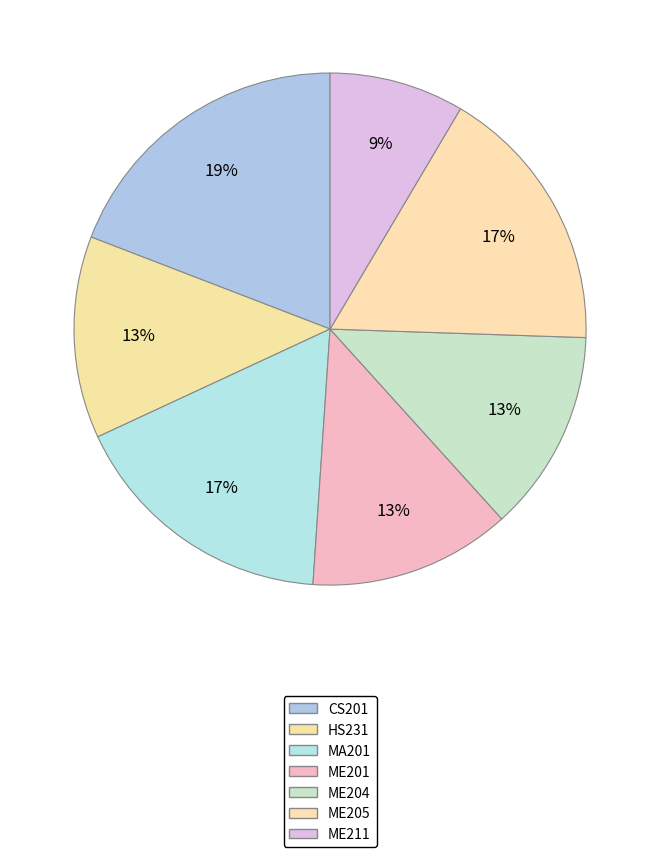

How many segments does this pie chart have?

7